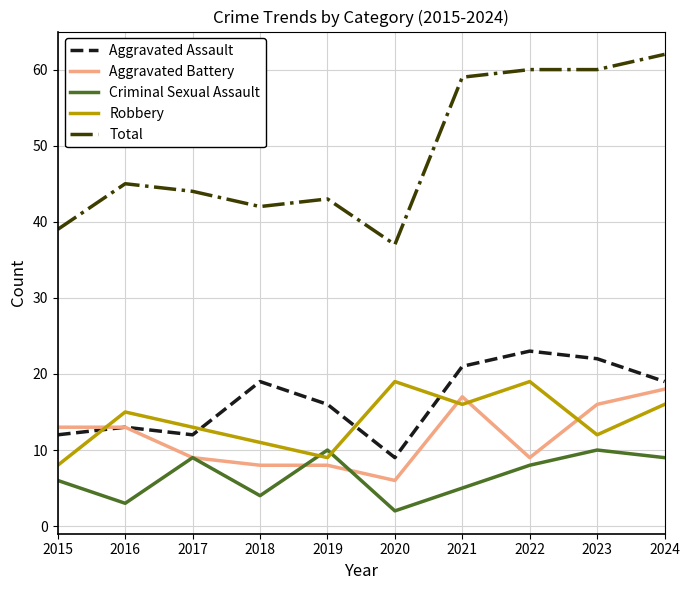

The value of Total at 2018 is 68. True or false?

False